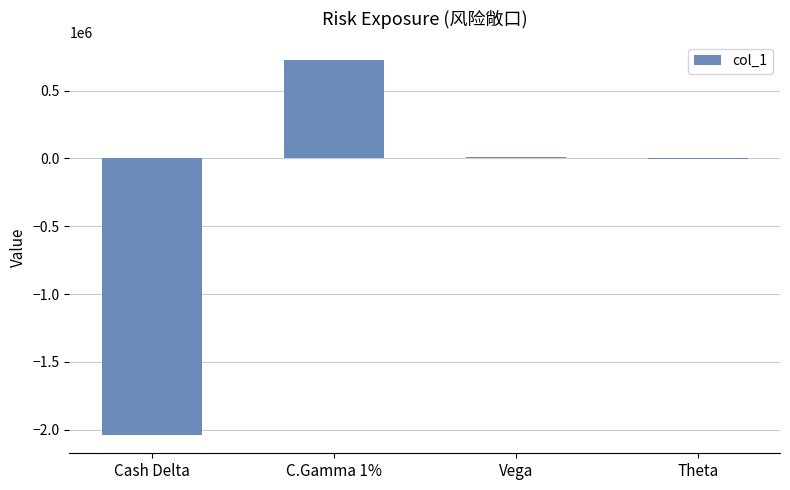

How many data points does each series have?

4